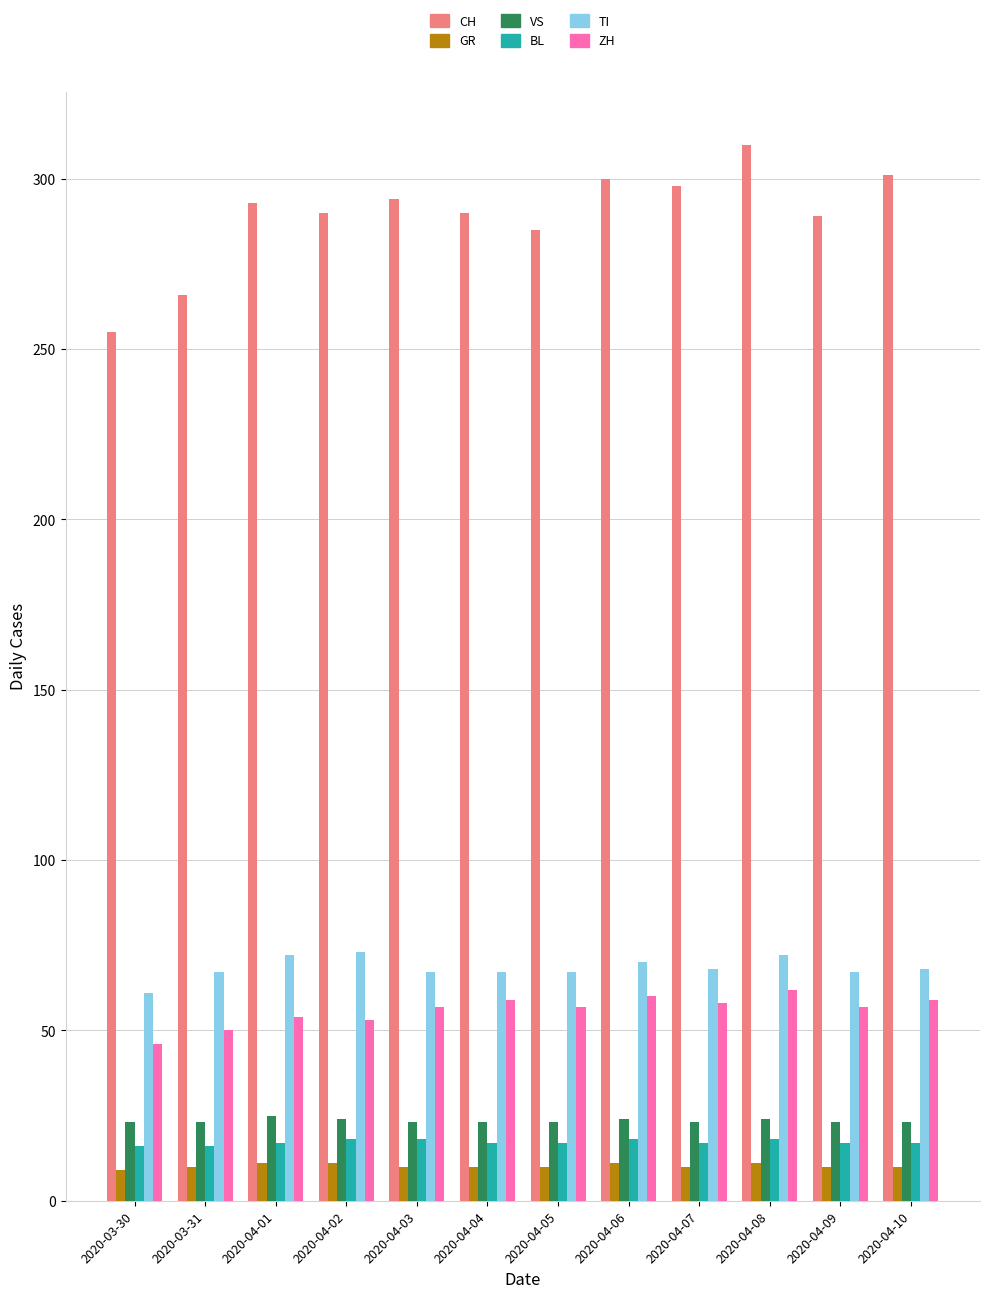

What is the total value across all series at 2020-04-10?

478